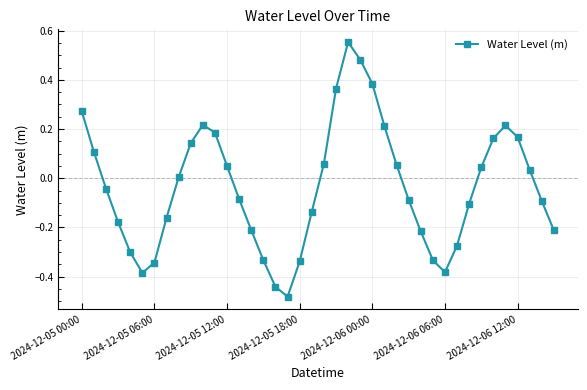

How many points are higher than both their immediate neighbors (excluding endpoints)?

3